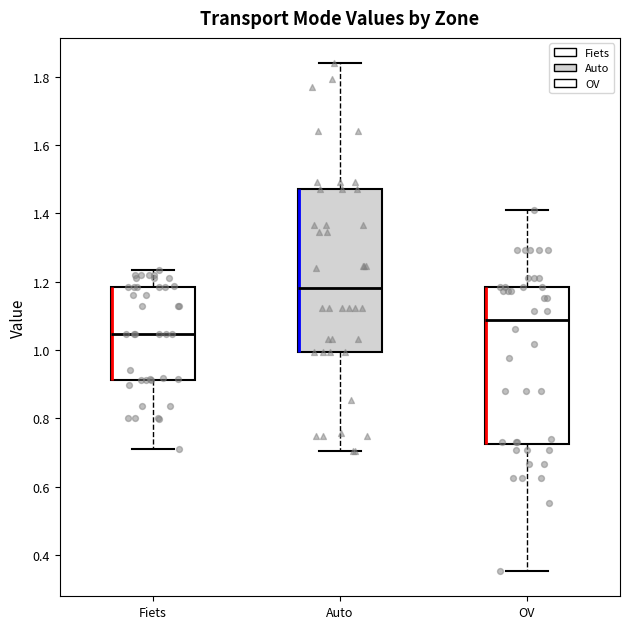

Which box has the highest median line?

Auto